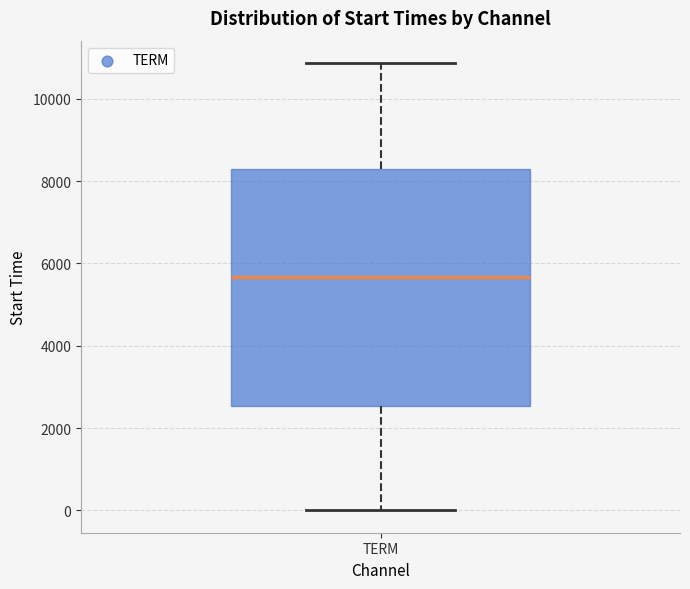

Where does the median line of the box for TERM sit on the y-axis? The values are not printed on the chart, so give them approximately, as read against the axis.

5600